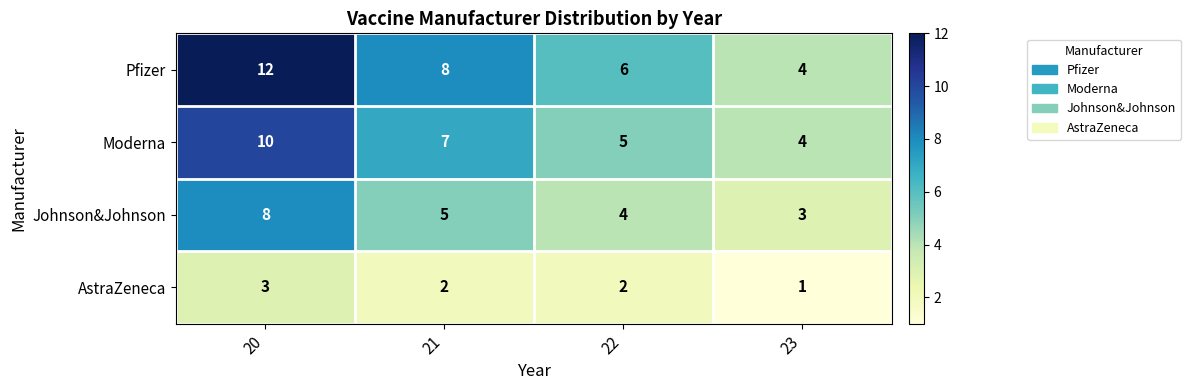

What is the difference between the Pfizer values at 21 and 23?

4